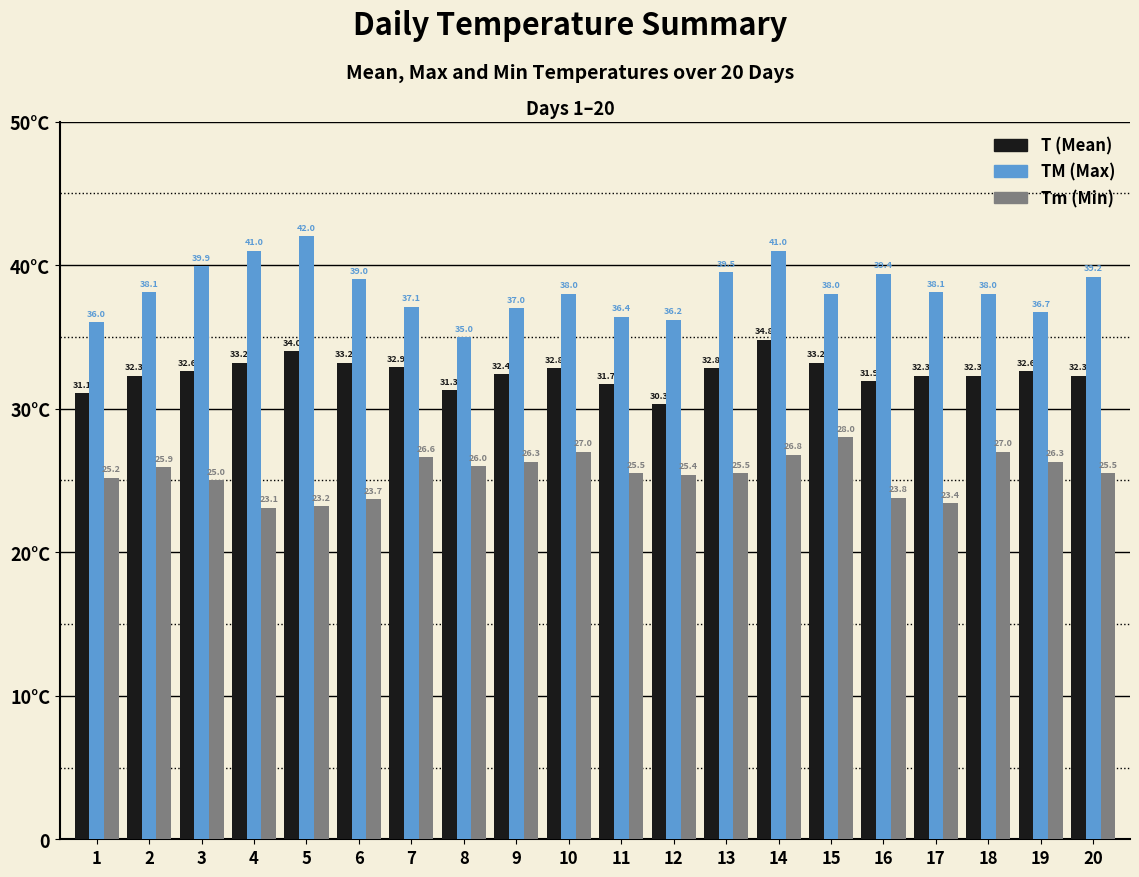

Are the bars horizontal?

No